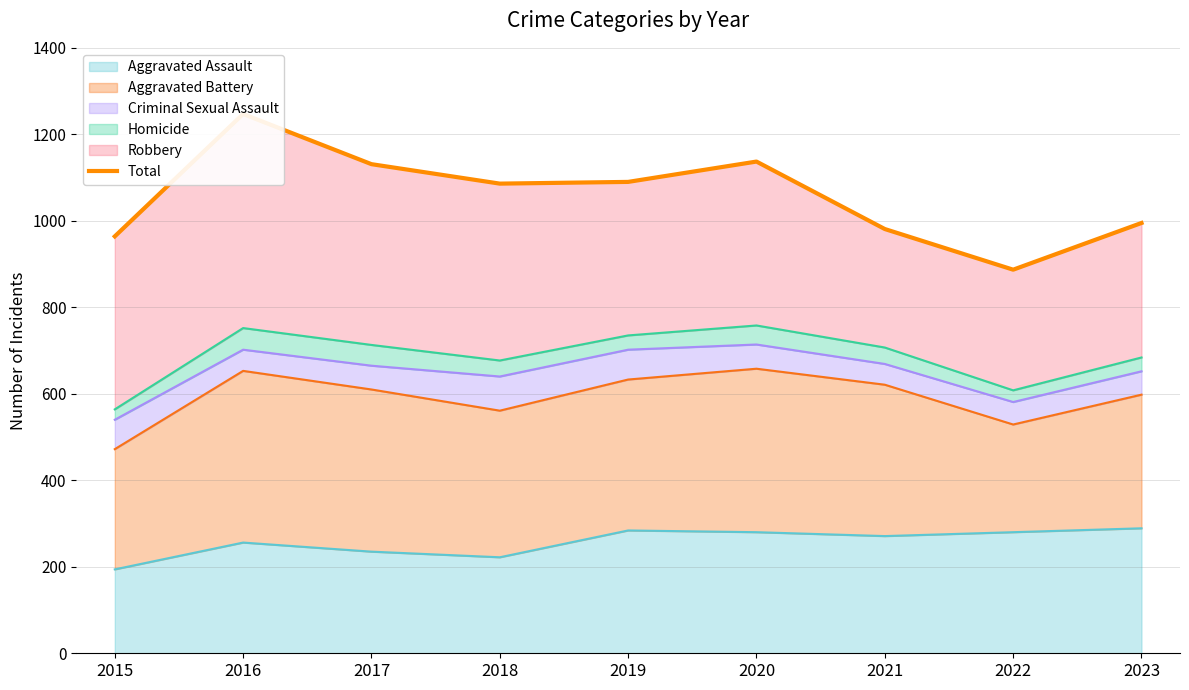

What is the ratio of the value at 2018 to the value at 2017?

1.0